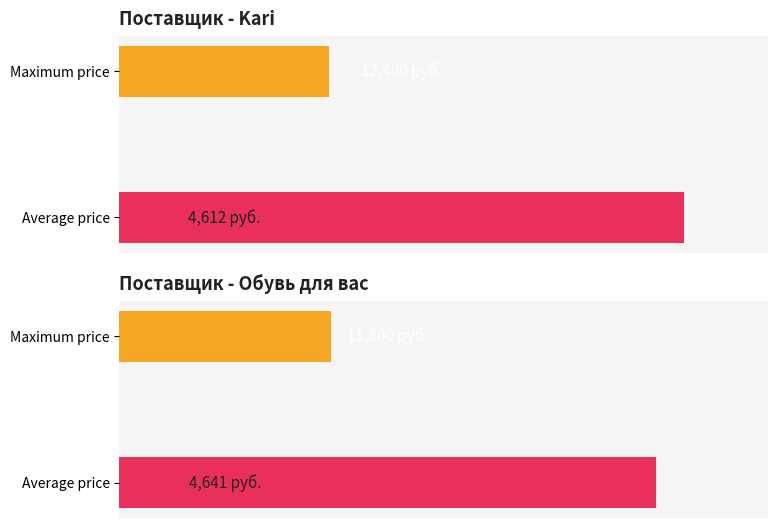

Is it true that Max equals 18919 at 20?

False